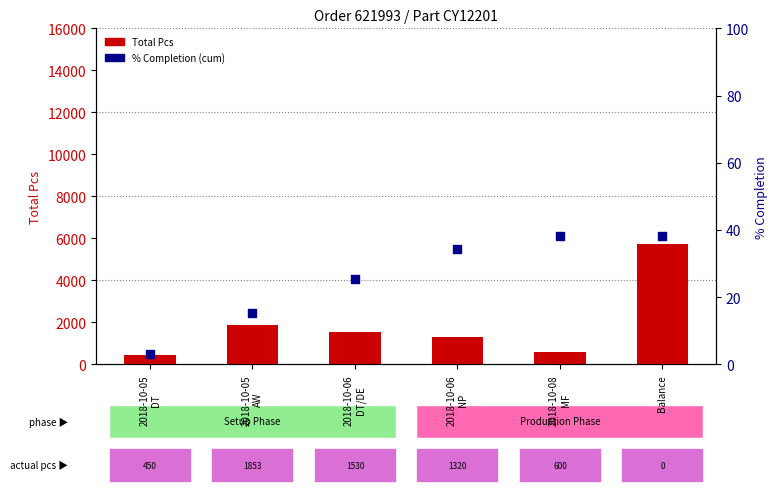

Which series reaches the maximum Y coordinate?

Total Pcs